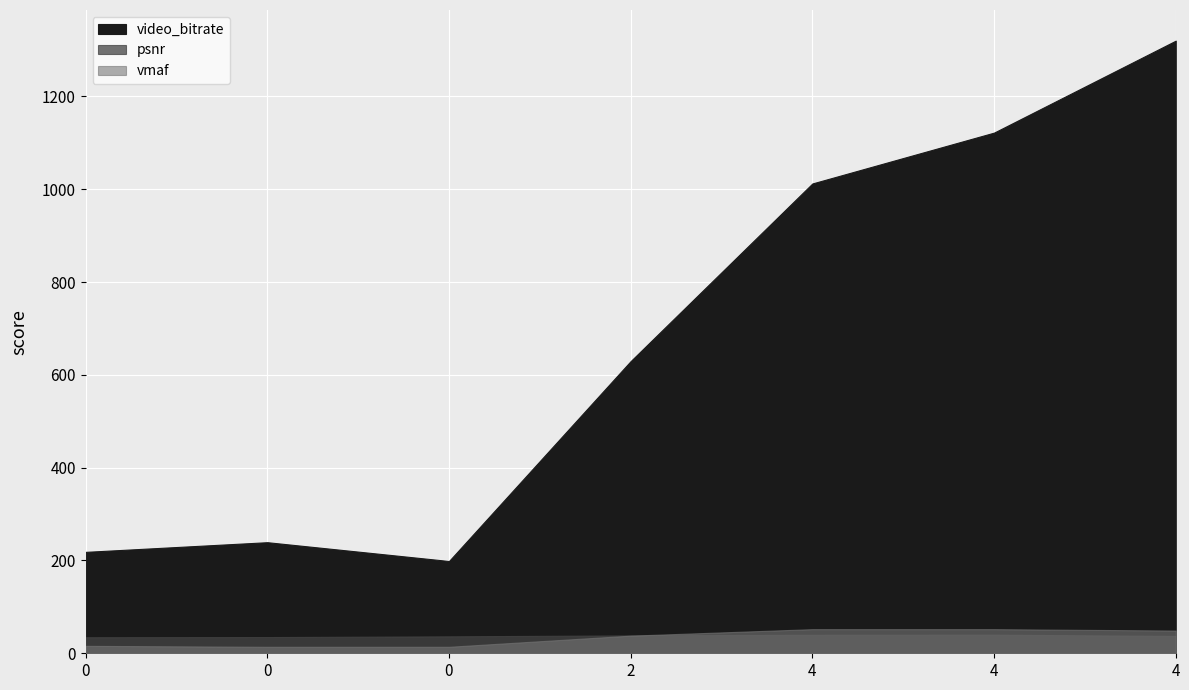

What value does the psnr series have at 4?

37.4